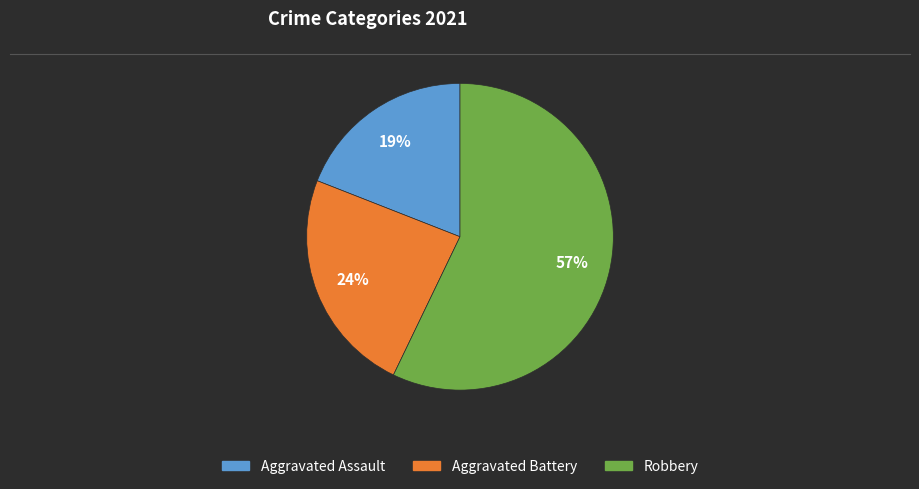

Do Aggravated Battery and Aggravated Assault together represent more than half of the pie?

No